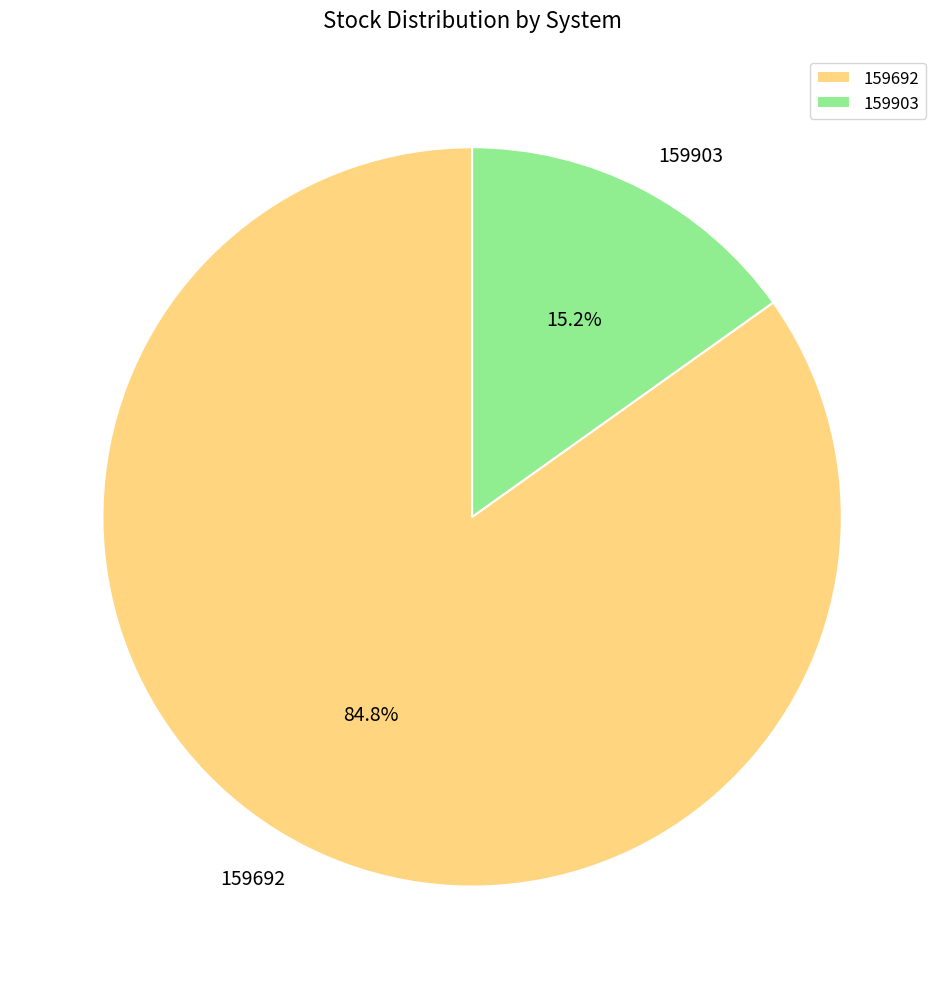

Combined, do 159903 and 159692 account for over 50%?

Yes